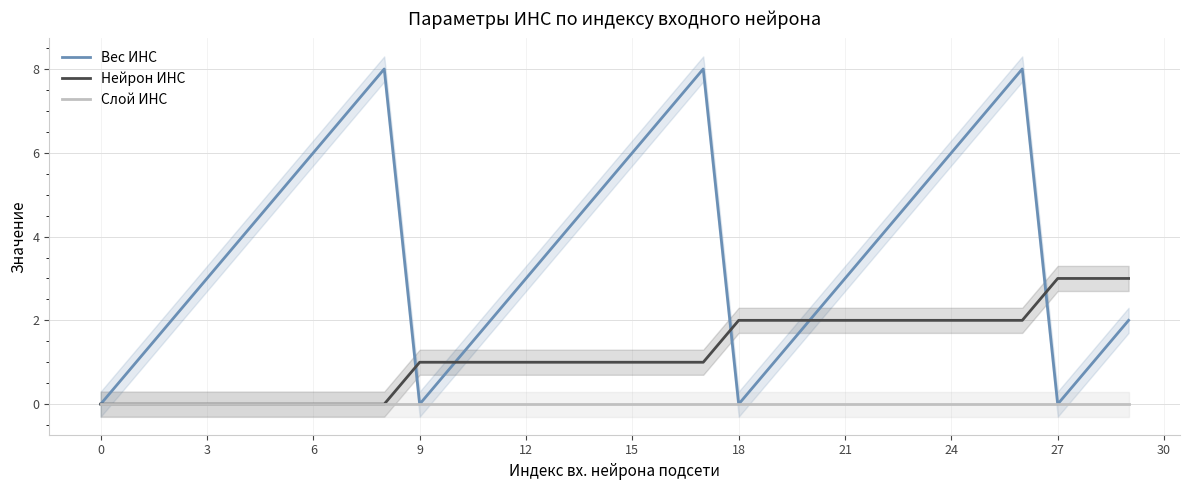

What is the label of the 6th point from the right?

24